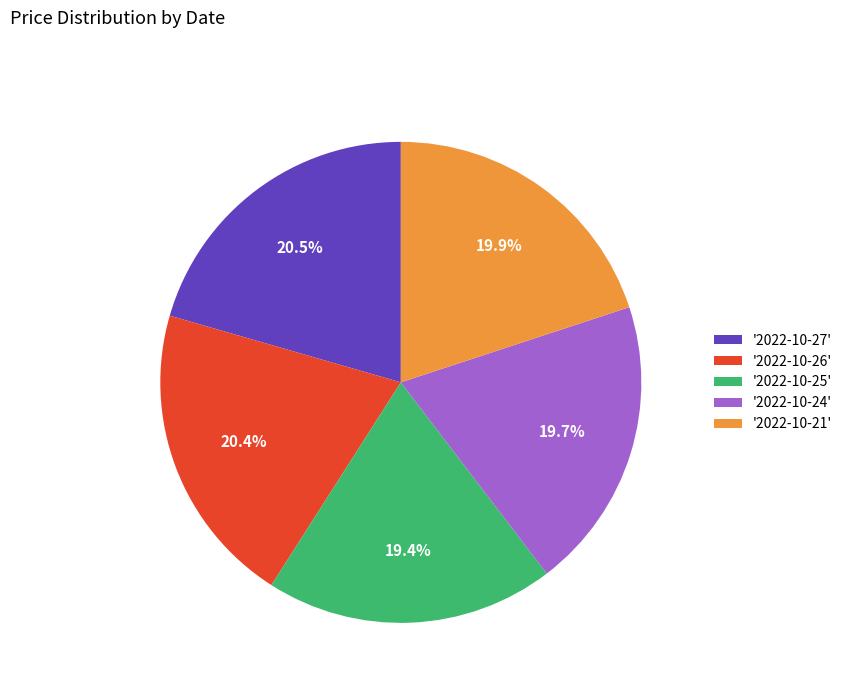

Is the sum of '2022-10-24' and '2022-10-27' greater than half?

No